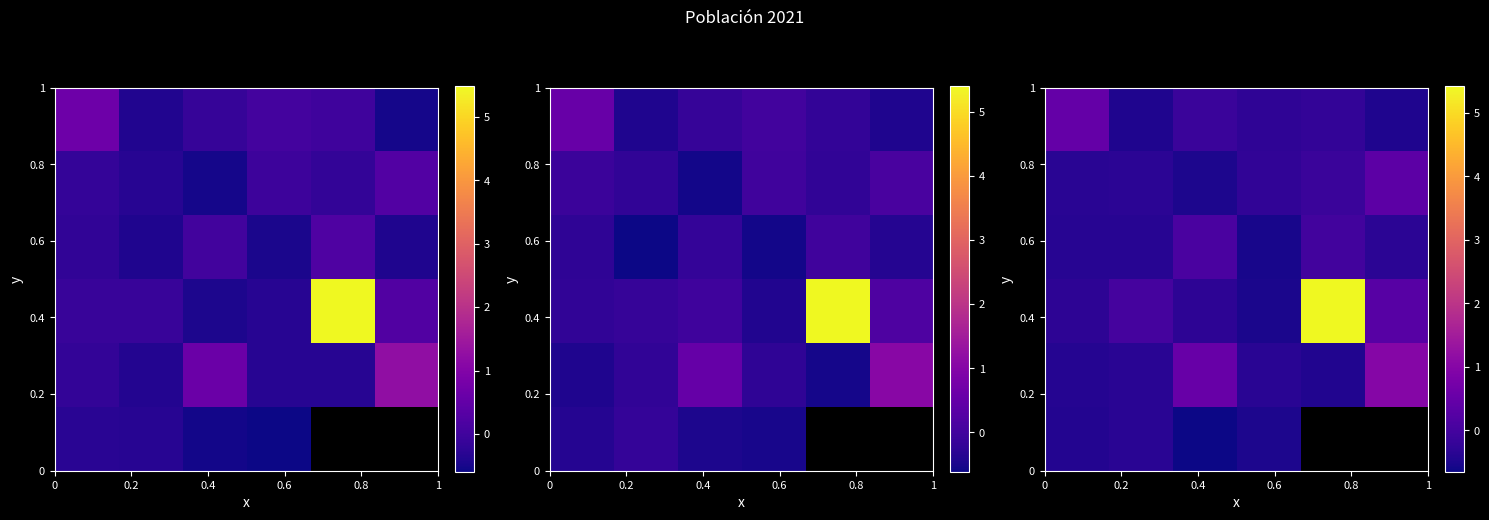

At which category is the sum across all series the highest?

0.4